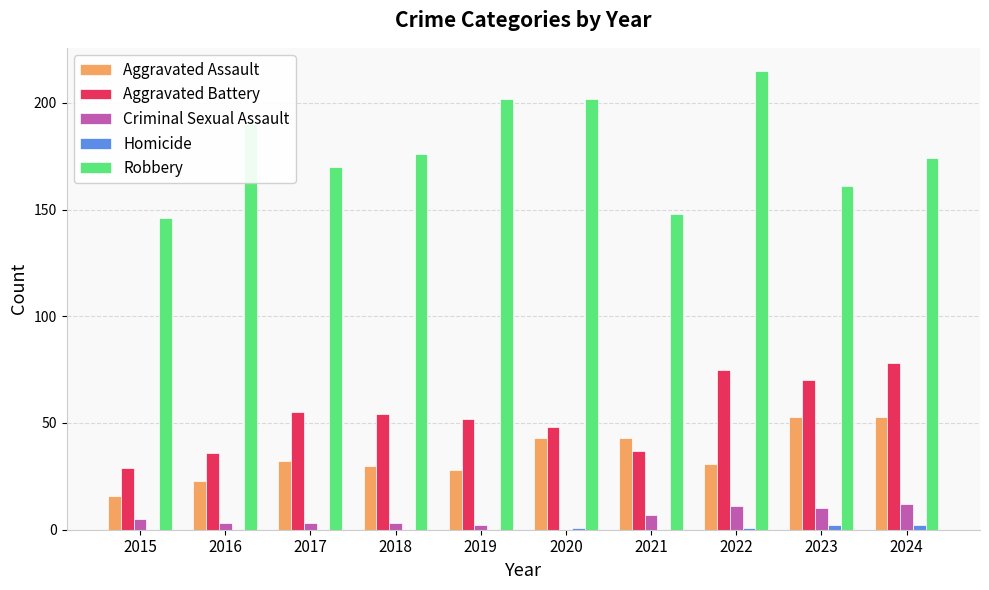

True or false: Aggravated Assault has a value of 31 at 2022.

True